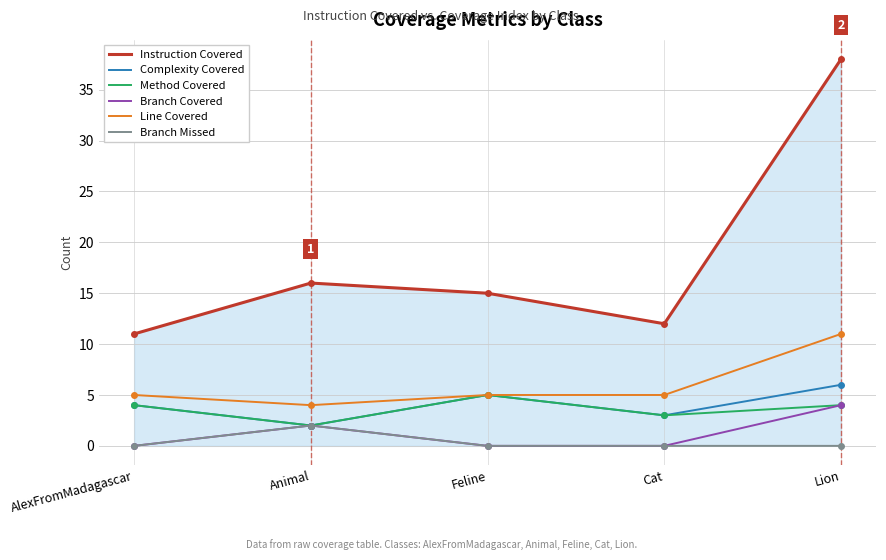

List the labels in order of Instruction Covered value, largest first.

Lion, Animal, Feline, Cat, AlexFromMadagascar